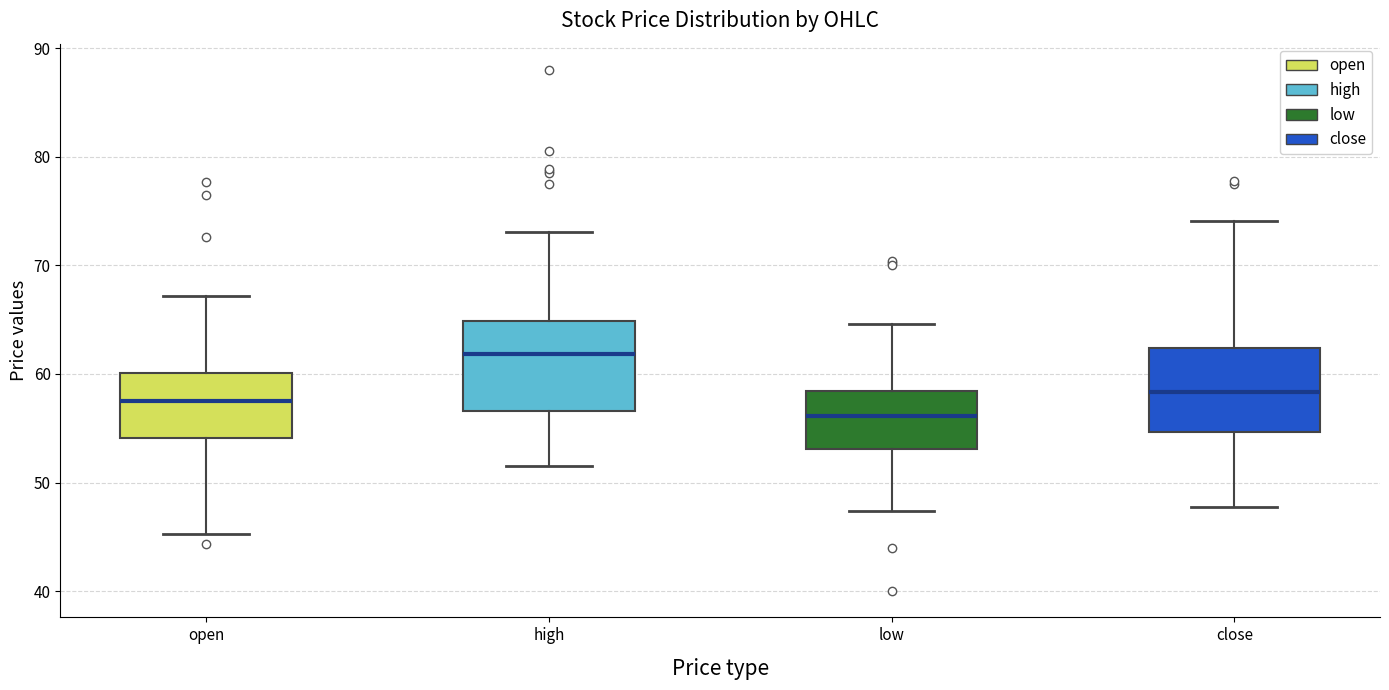

Where is the lower edge of the box for close on the y-axis? The values are not printed on the chart, so give them approximately, as read against the axis.

55